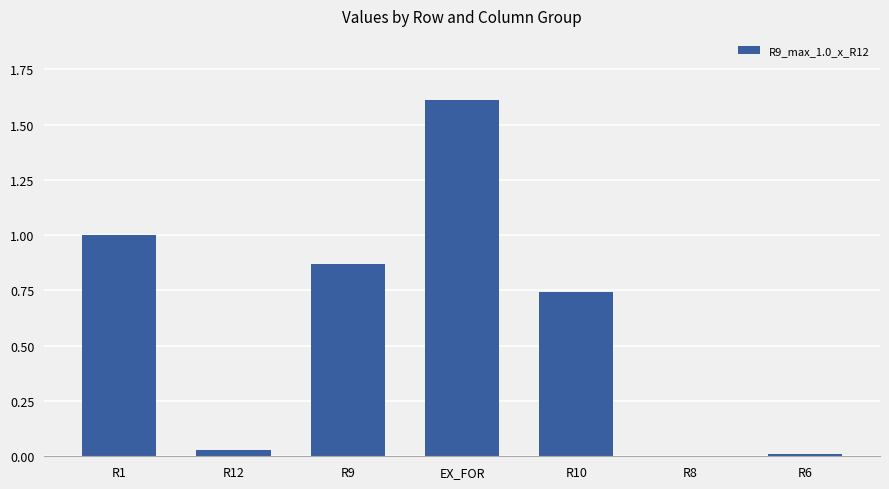

Is it true that the value at R1 is 1.3?

False